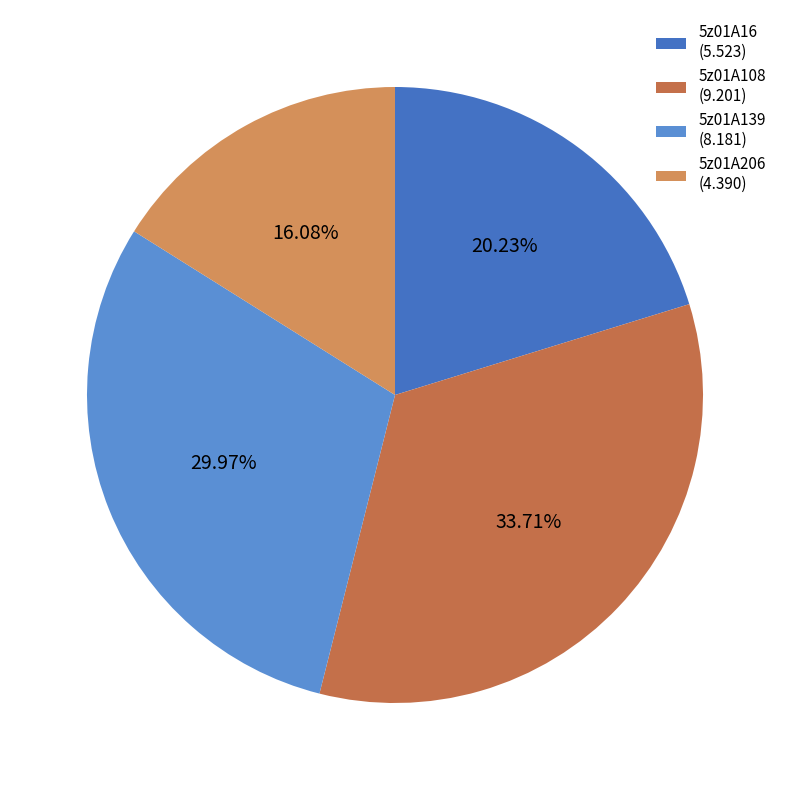

Which category has the biggest portion of the pie?

5z01A108